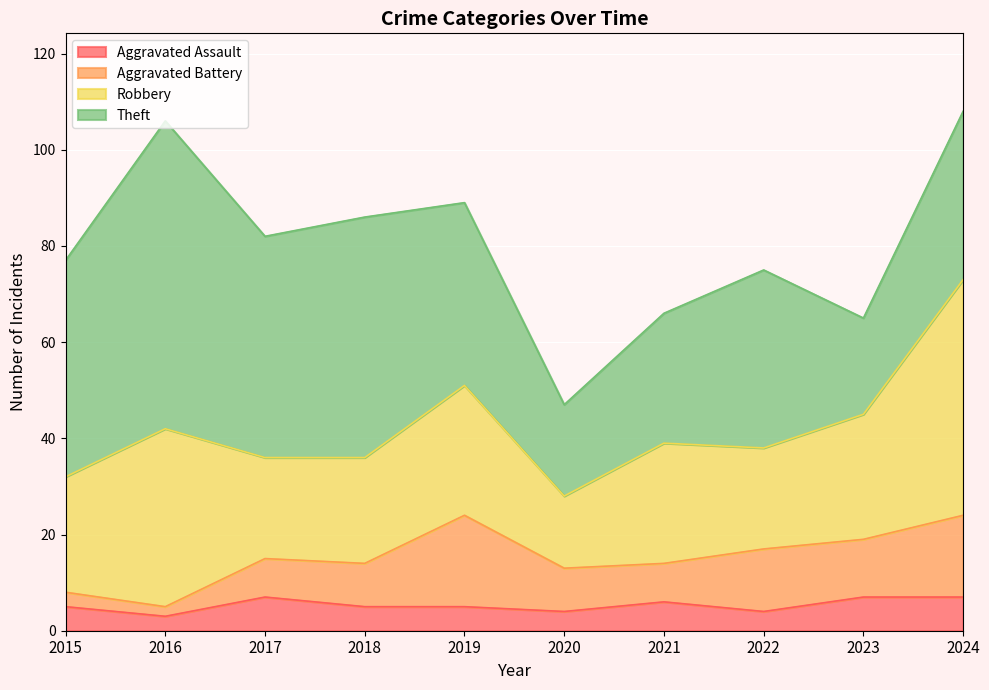

How many values in the Robbery series exceed 25?

4